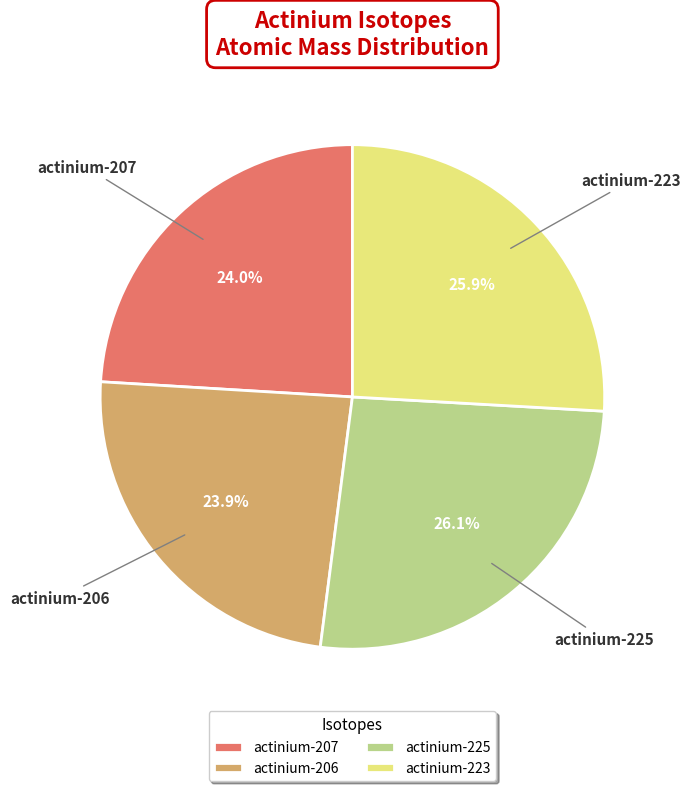

What percentage is the actinium-206 slice, to the nearest percent?

24%